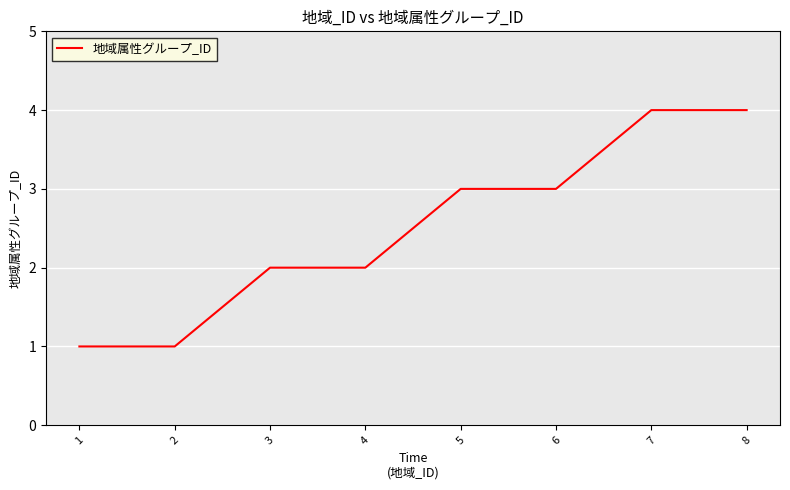

What is the minimum value shown in the chart?

1